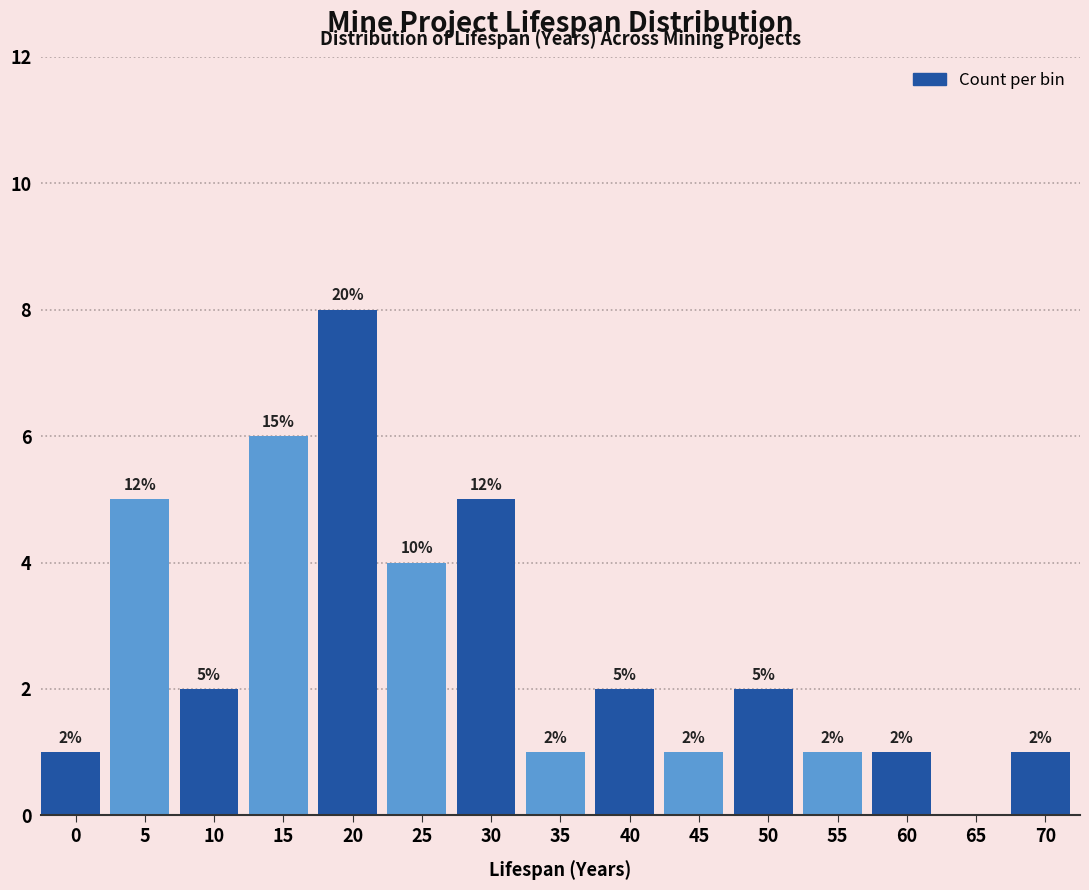

Reading right to left, transcribe all the data shown in this chart.

70=1	65=0	60=1	55=1	50=2	45=1	40=2	35=1	30=5	25=4	20=8	15=6	10=2	5=5	0=1